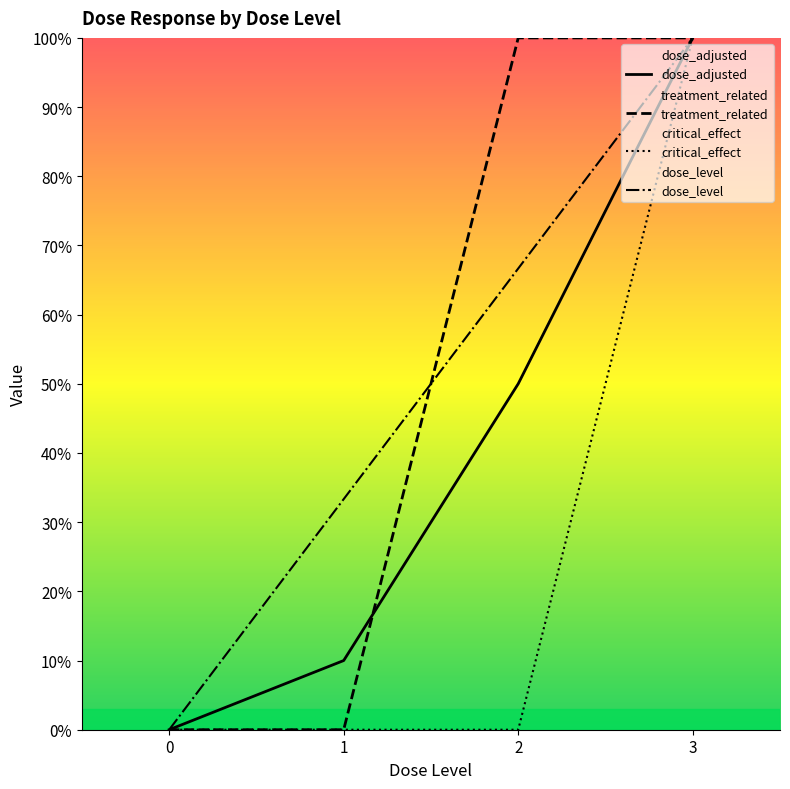

Between 1 and 3, which series saw the biggest shift?

treatment_related